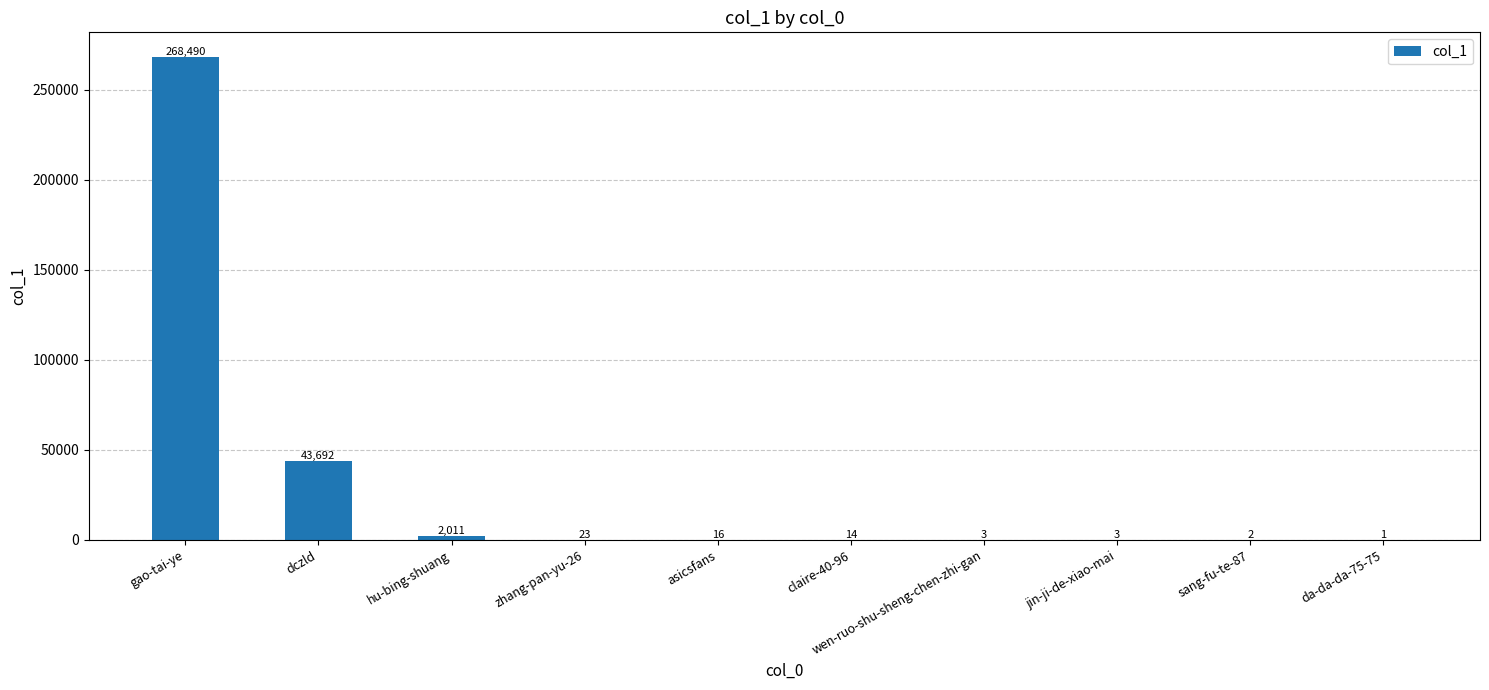

What is the sum of all values?

314255